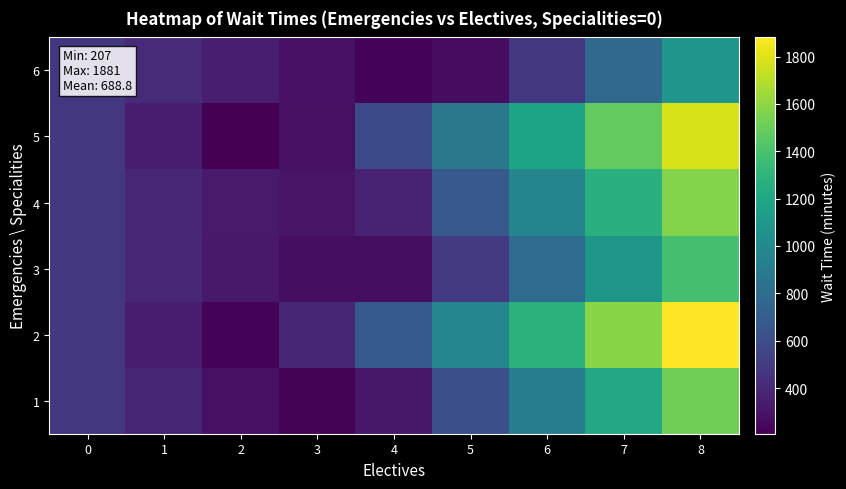

Count the number of data series in this chart.

6